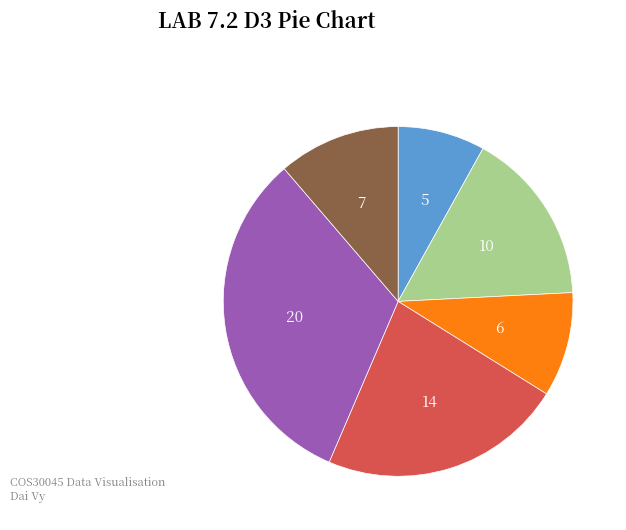

Is there a majority slice in this chart?

No